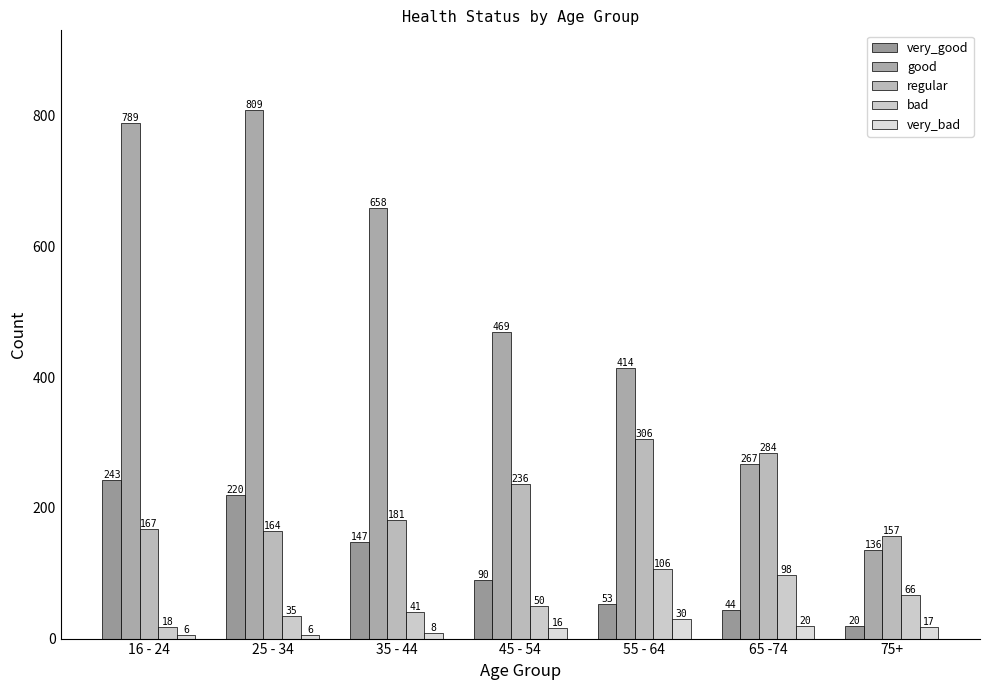

What is the minimum value shown in the chart?

6